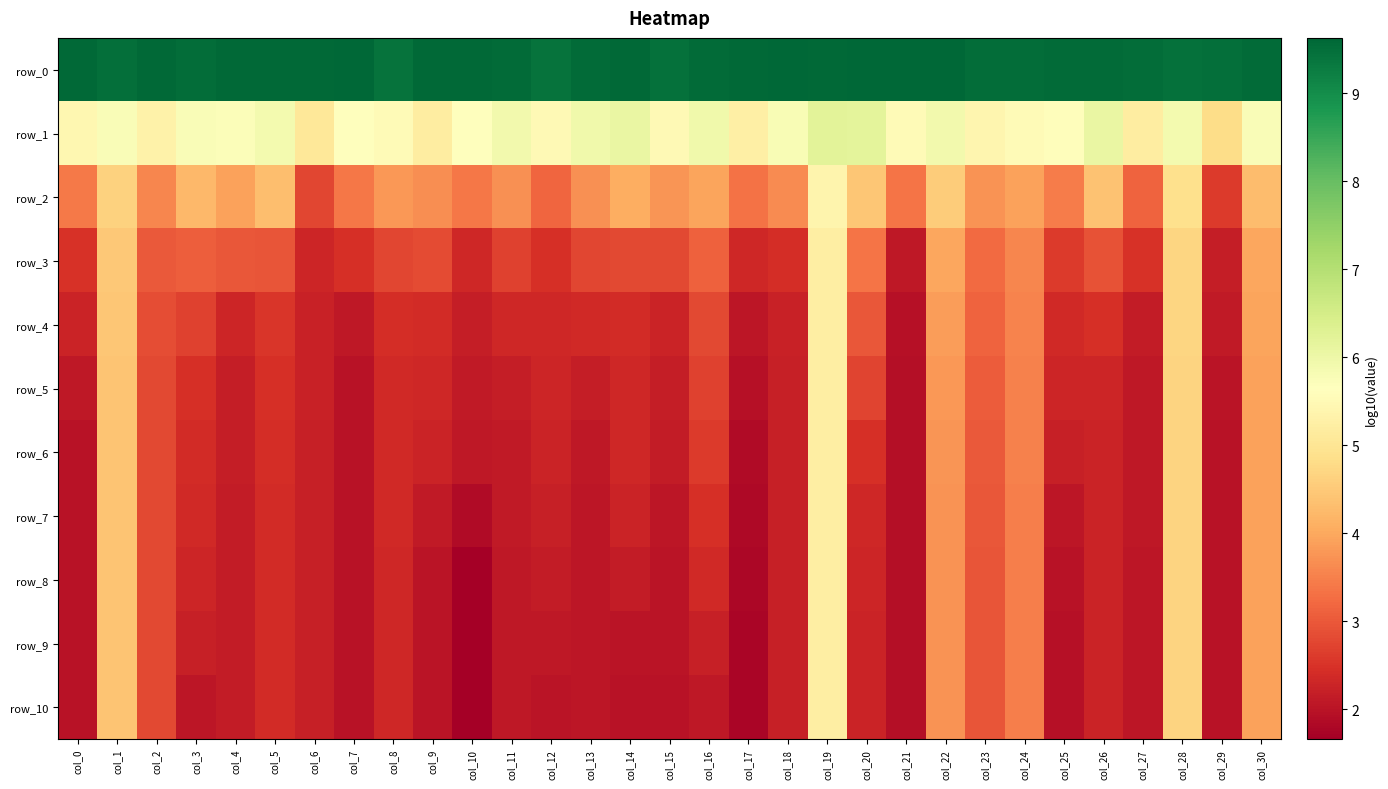

What is the total value across all series at col_18?

37.0